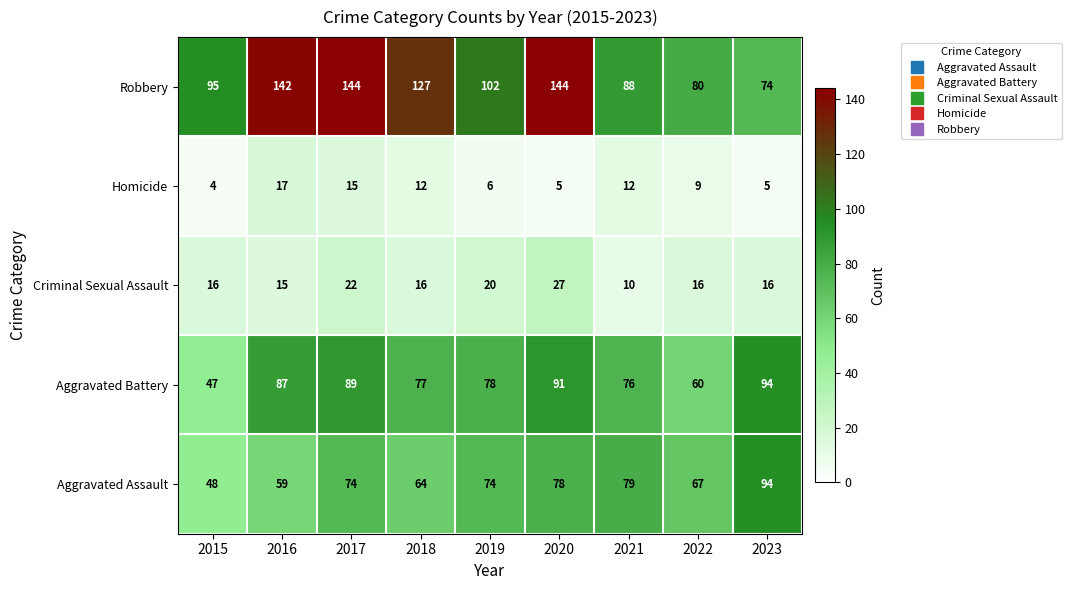

What is the maximum value shown in the chart?

144